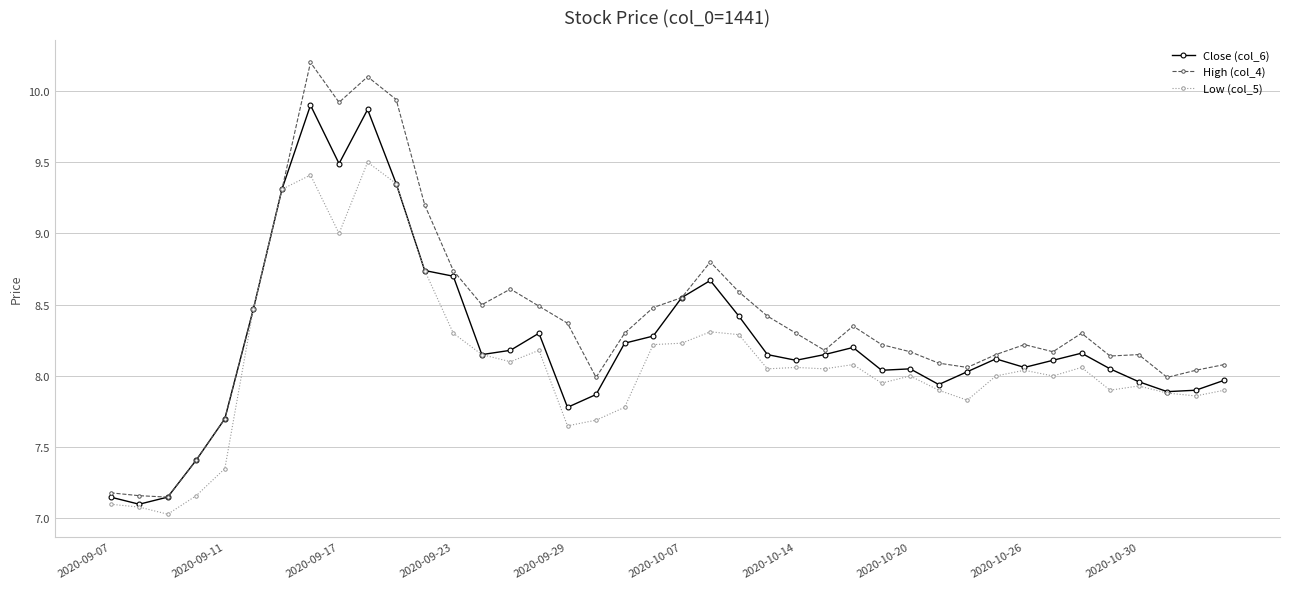

List the series in order of their peak value, highest first.

High (col_4), Close (col_6), Low (col_5)